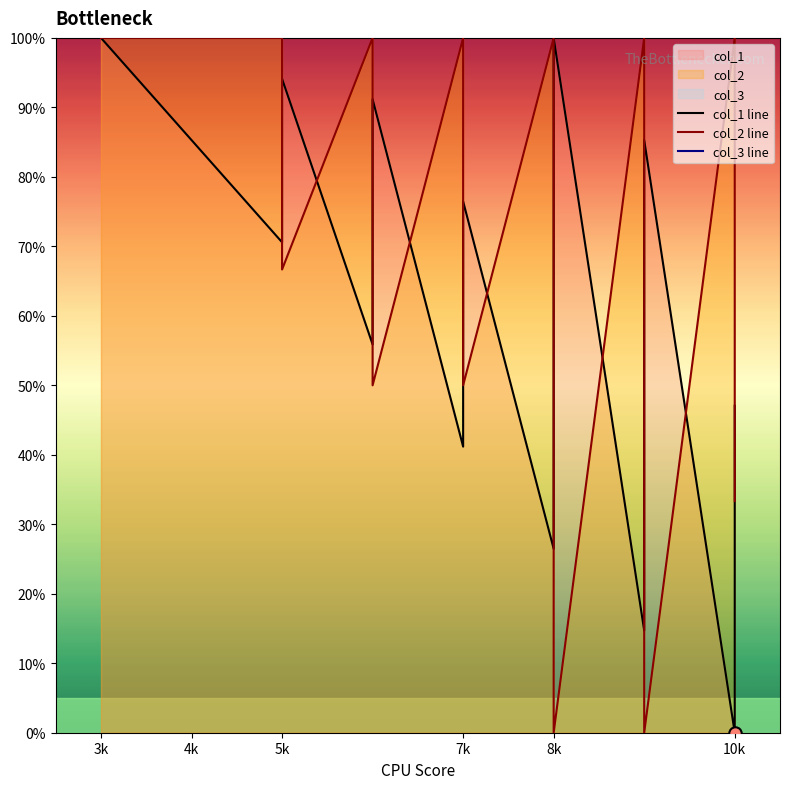

At which category is the sum across all series the highest?

3k